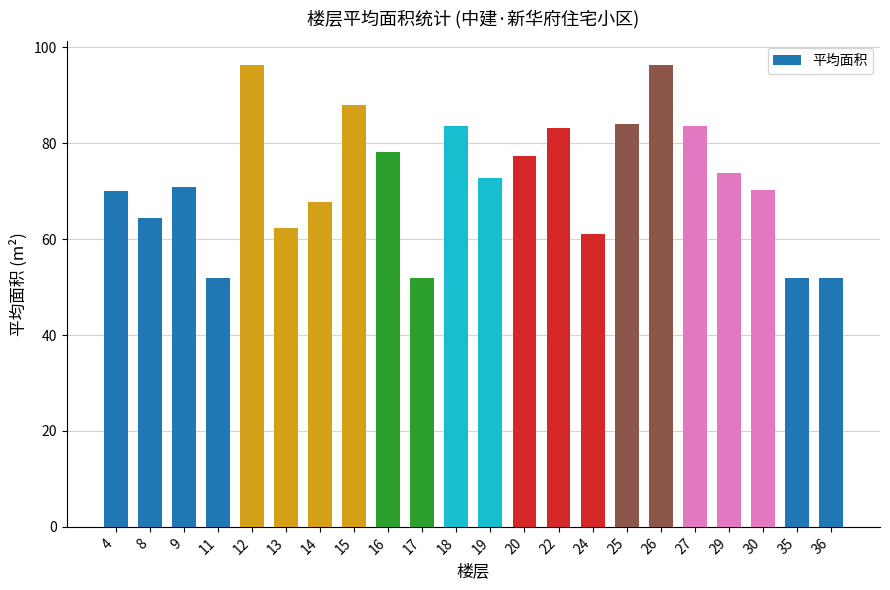

What is the value of the 5th bar from the left?

96.4